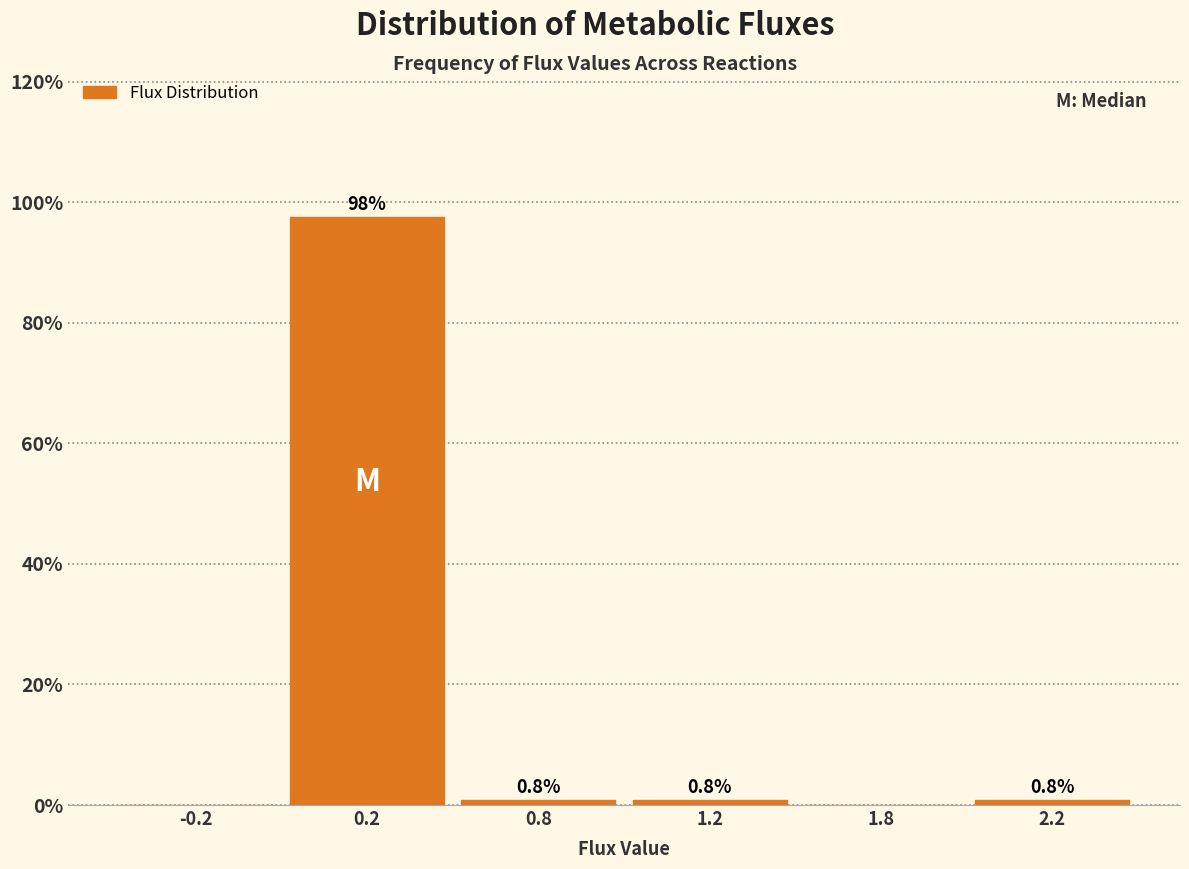

Reading left to right, transcribe all the data shown in this chart.

-0.2=0.0	0.2=97.6	0.8=0.8	1.2=0.8	1.8=0.0	2.2=0.8